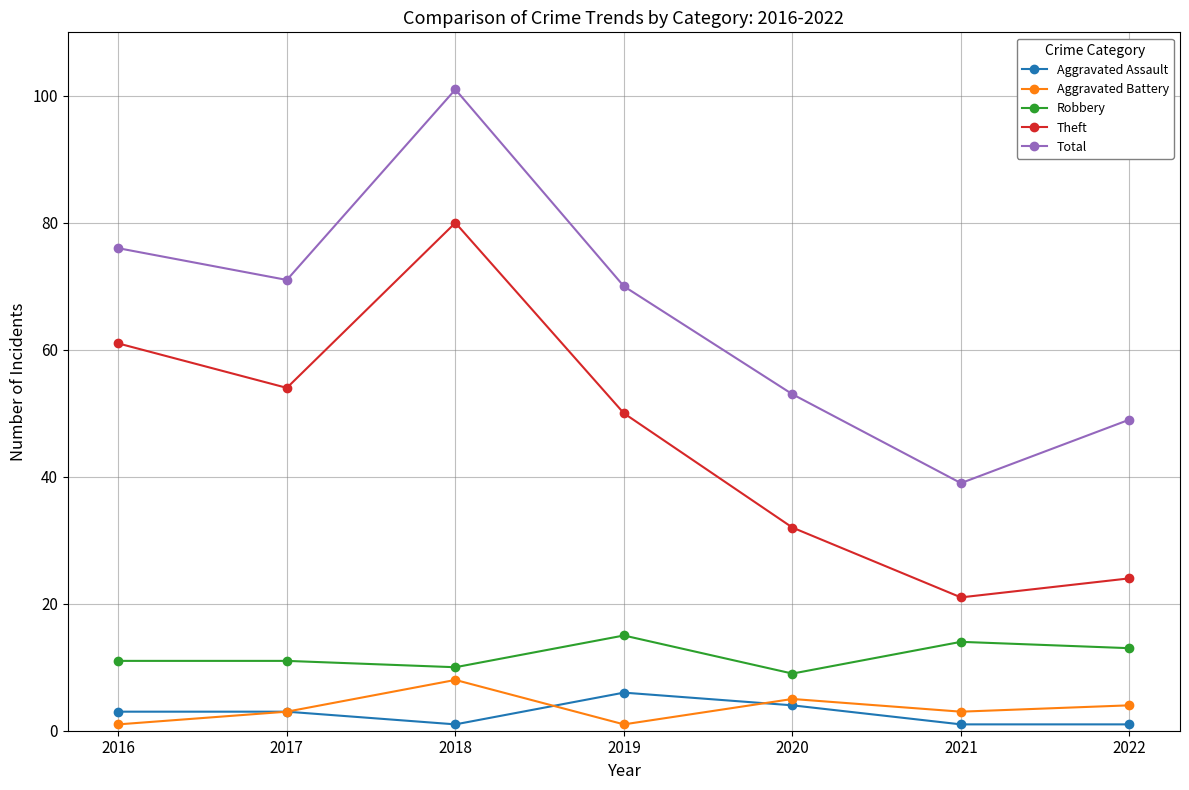

True or false: Theft and Aggravated Assault intersect in this chart.

False